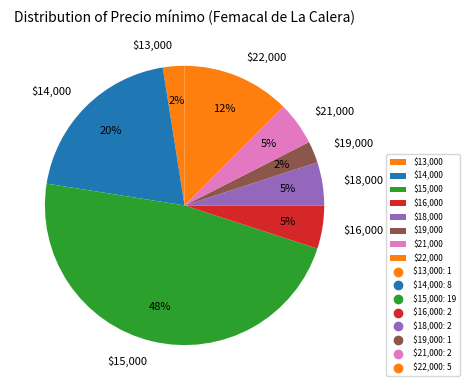

What is the largest slice in the pie chart?

$15,000